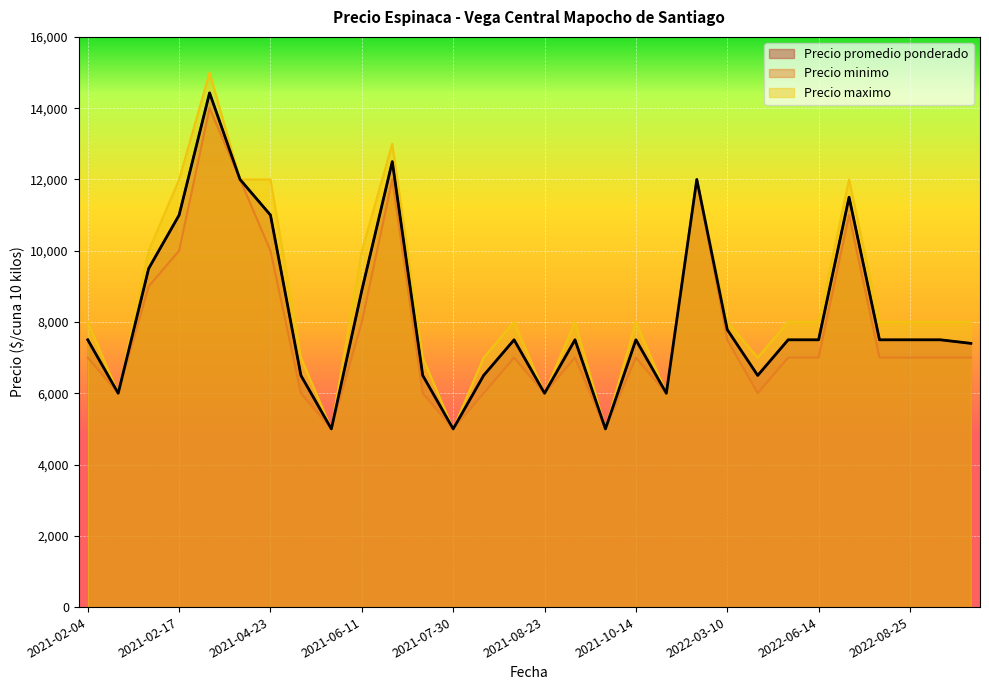

Is it true that Precio minimo equals 5000 at 2021-05-20?

True